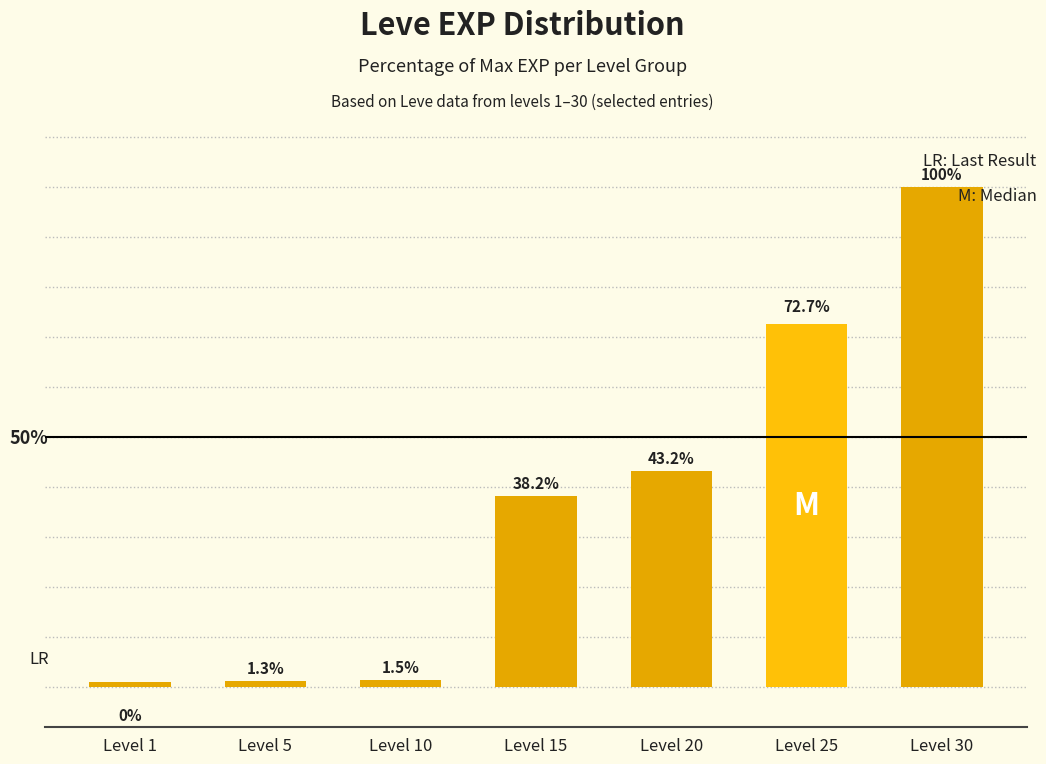

At which label does the data first exceed 38?

Level 15